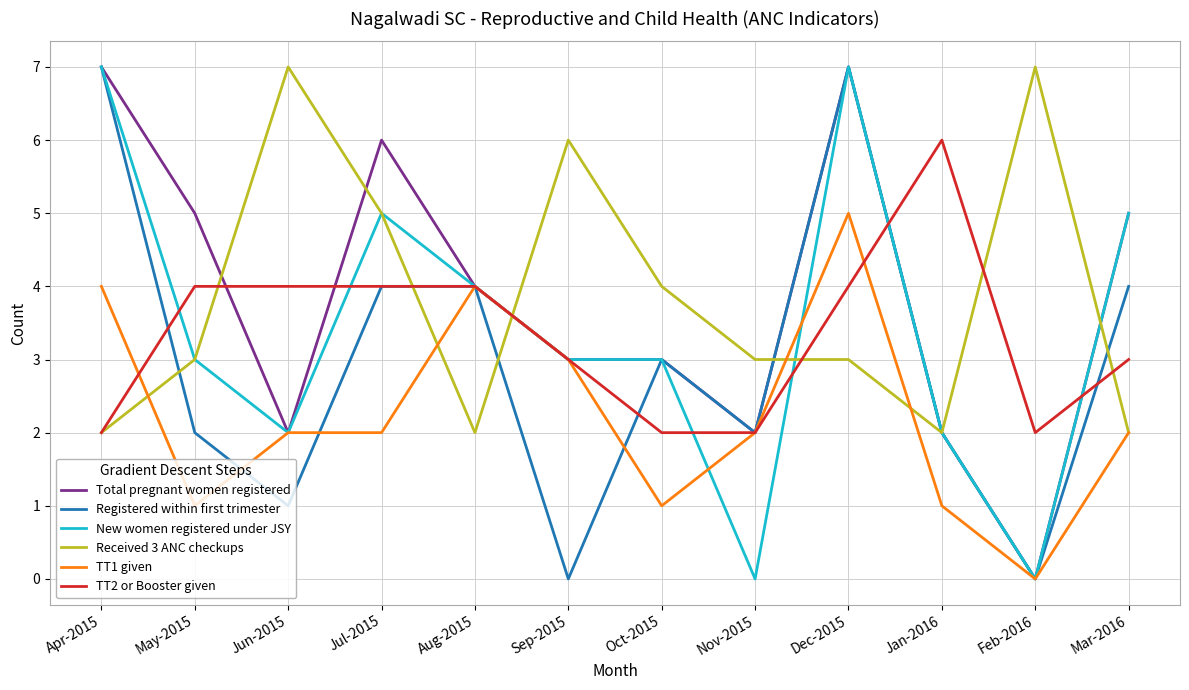

What is the approximate value of Received 3 ANC checkups at Aug-2015?

2